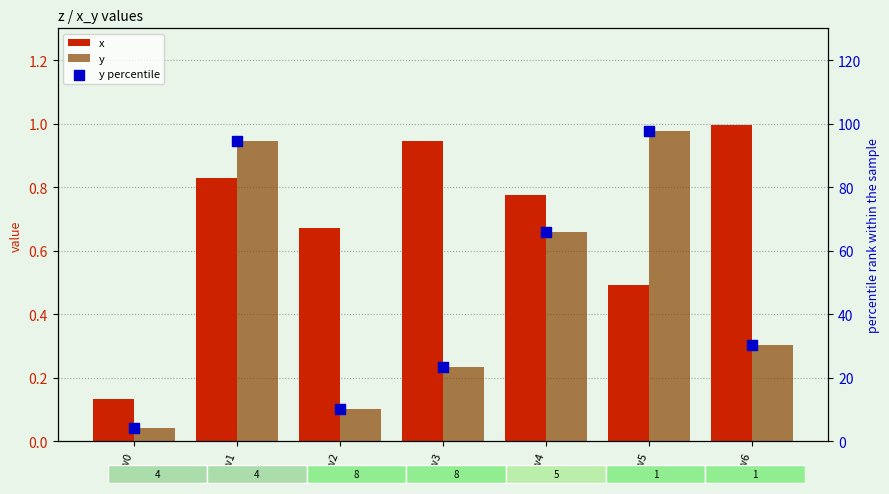

Which series has the widest spread of Y values?

y percentile